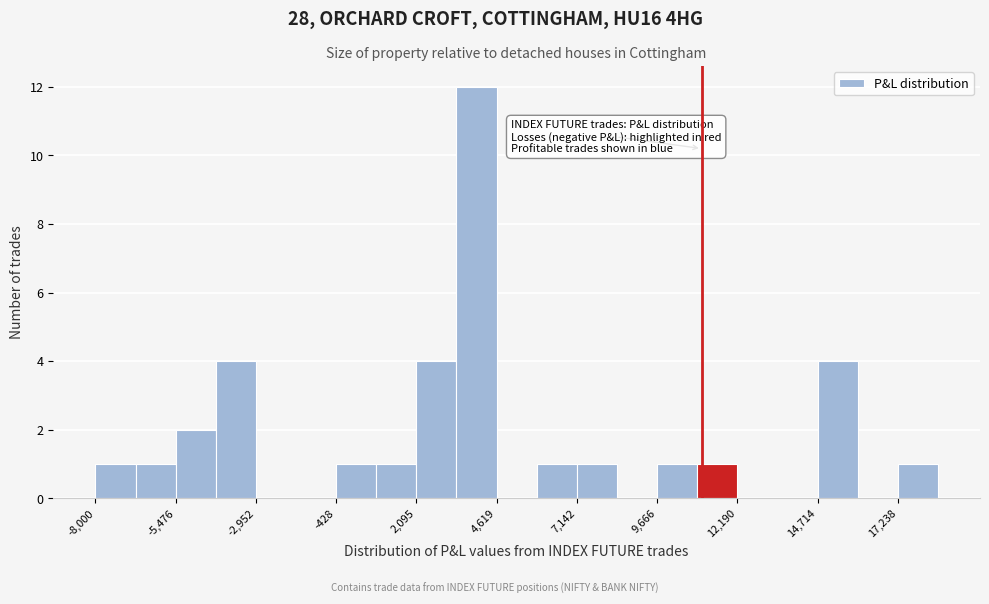

Around what value on the x-axis is the tallest bar? Give the approximate position of its centre, as read against the axis.

4000